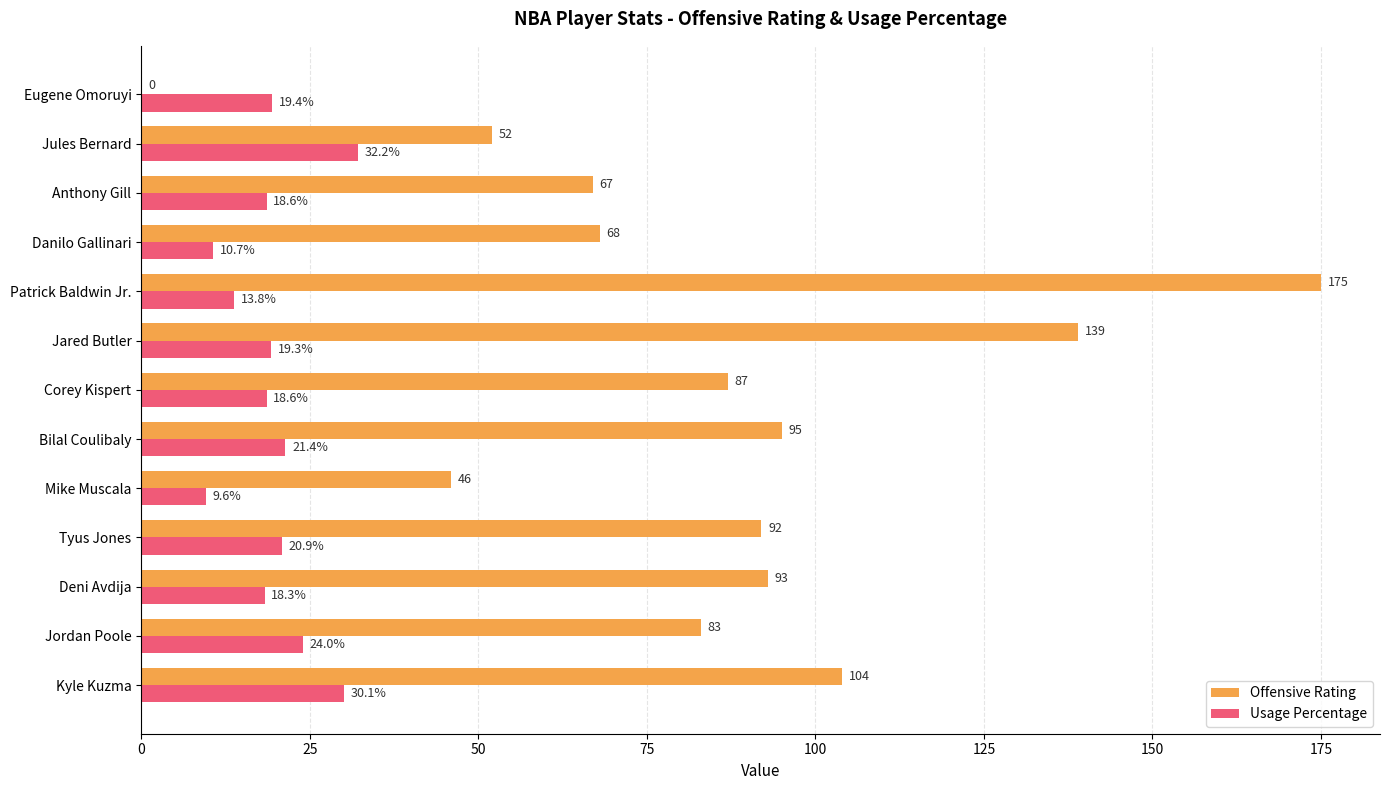

At which label is Usage Percentage closest to 20?

Eugene Omoruyi